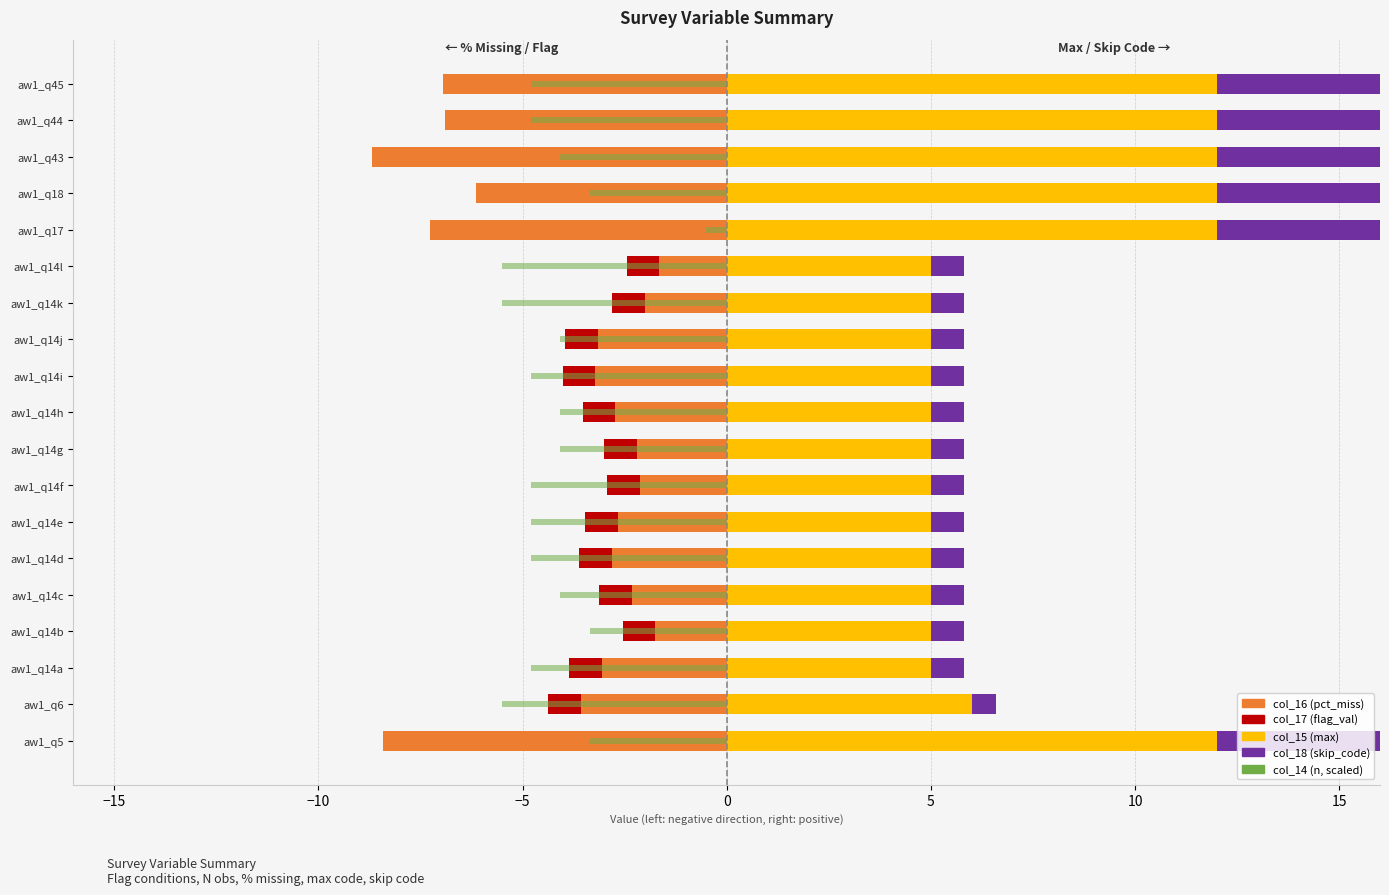

What is the value of the col_18 (skip_code) bar at the 1st from the left?

9.8